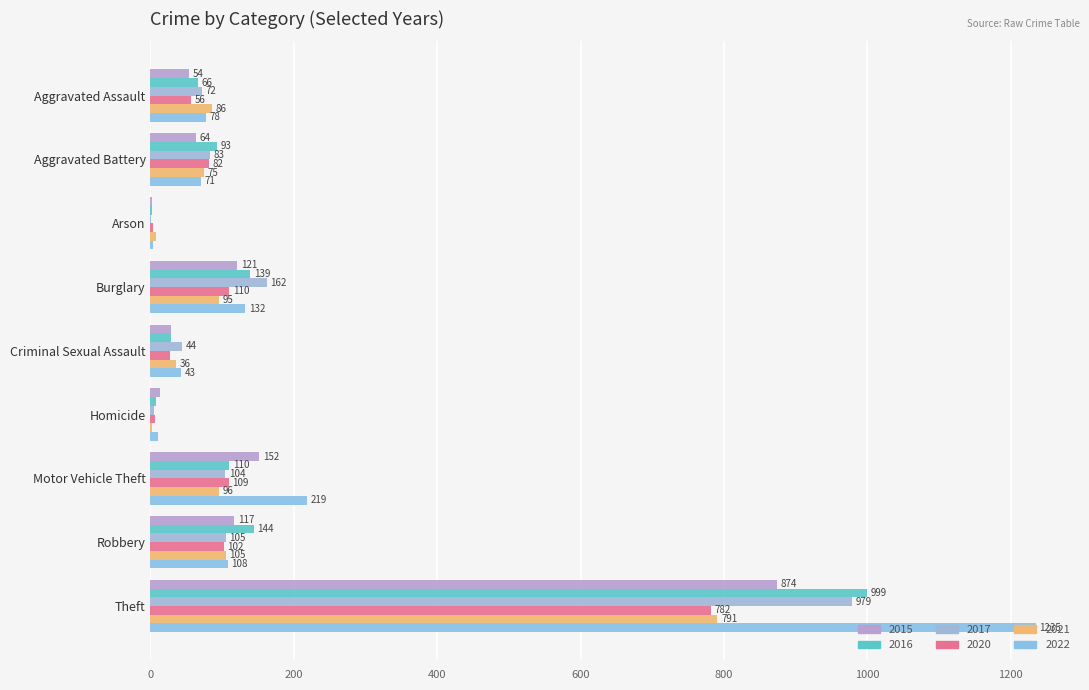

Which has a higher value, Theft or Burglary?

Theft